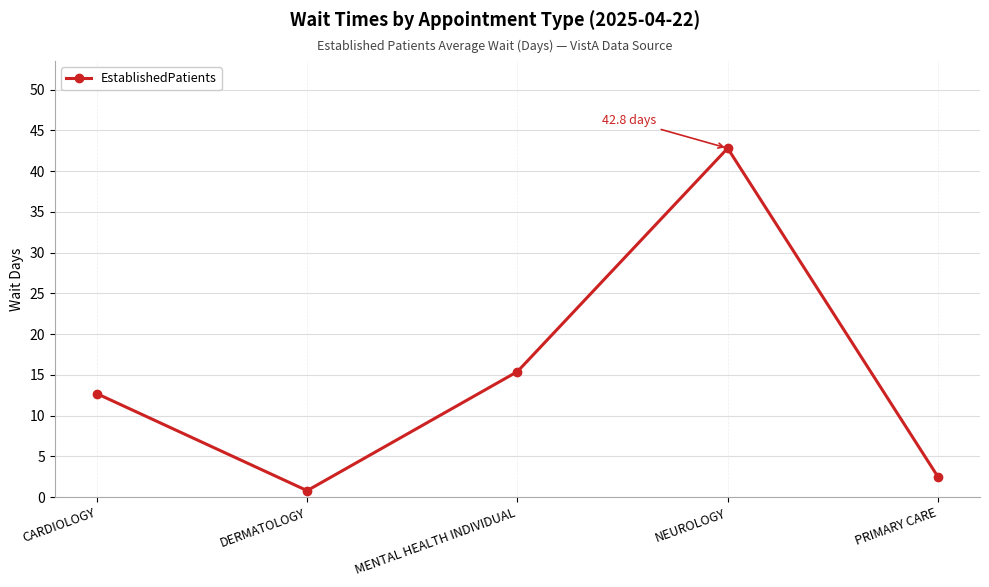

What is the difference between the maximum and minimum values?

42.0